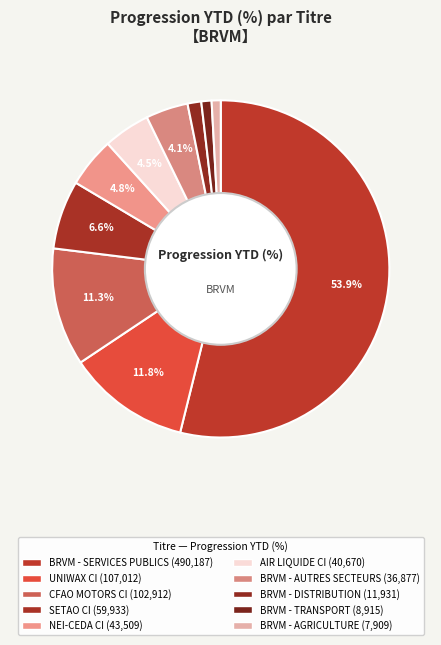

Between NEI-CEDA CI and BRVM - DISTRIBUTION, which is larger?

NEI-CEDA CI